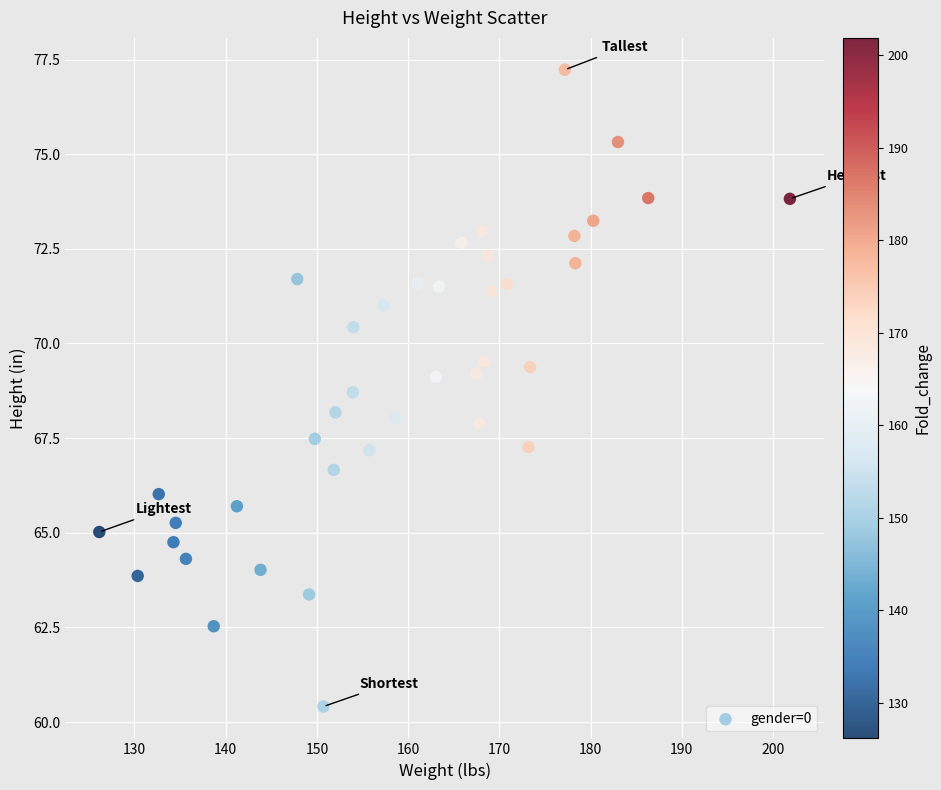

What is the range of Y values (max minus min)?

16.8